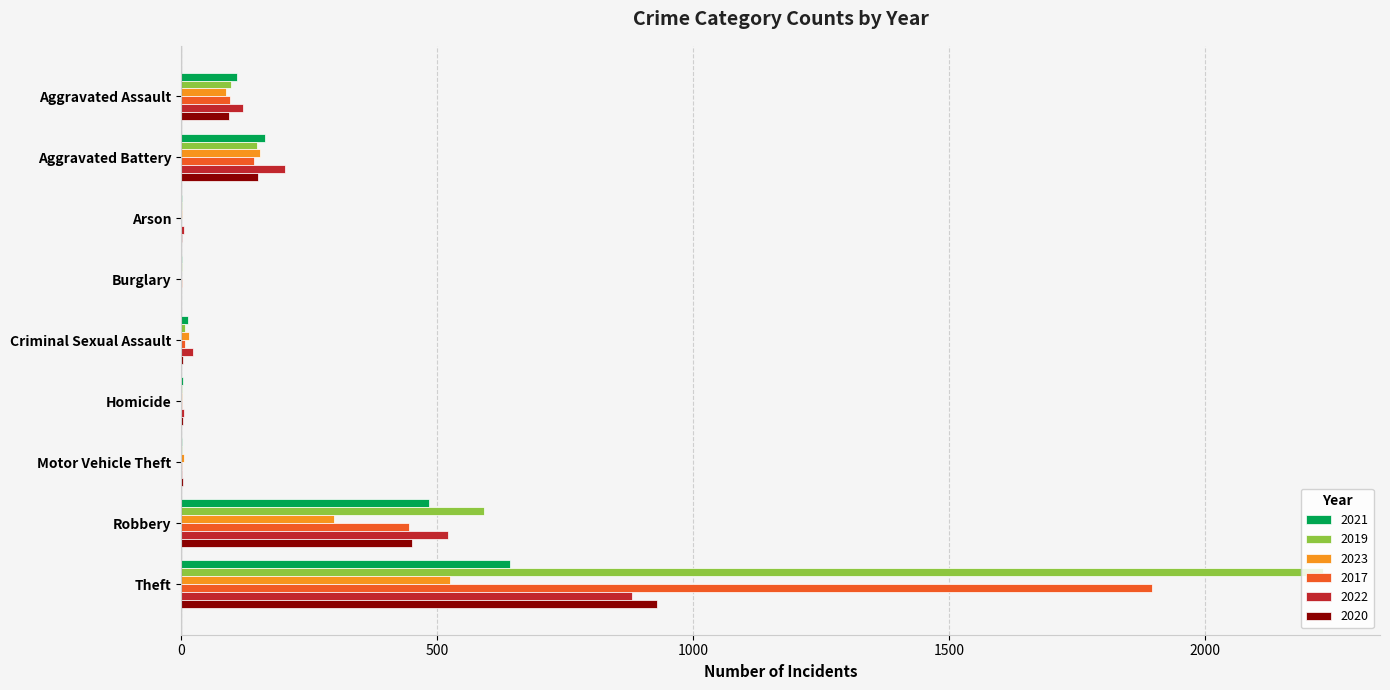

Which label corresponds to the largest value in the chart?

Theft